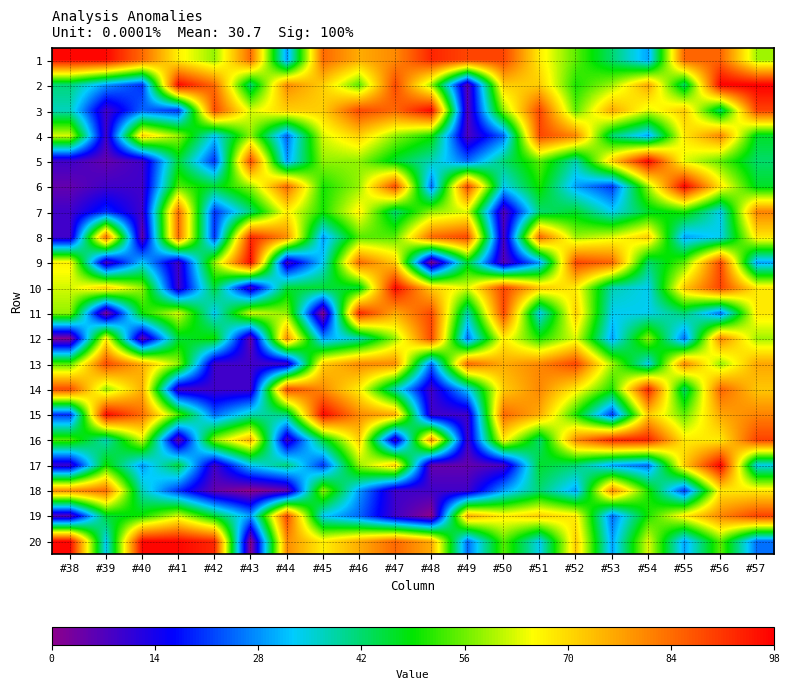

Reading left to right, what are all the values shown in this chart?

1: #38=968752881	#39=969231513	#40=842158808	#41=669639483	#42=585136259	#43=842757334	#44=288283912	#45=844029531	#46=757238683	#47=802617910	#48=930606502	#49=888690256	#50=888690256	#51=674763057	#52=547687218	#53=420784695	#54=294234880	#55=849986427	#56=849986427	#57=593741421
2: #38=413833898	#39=286633595	#40=201950635	#41=969746070	#42=842757334	#43=415427327	#44=801130122	#45=713779965	#46=544652892	#47=887411103	#48=588243004	#49=65197427	#50=716650169	#51=716650169	#52=505024899	#53=590954992	#54=763940747	#55=422579073	#56=978265165	#57=979268931
3: #38=371344512	#39=92134485	#40=244479019	#41=202516550	#42=885191653	#43=627956844	#44=713779965	#45=714367996	#46=886918688	#47=844864840	#48=972806518	#49=68055857	#50=583006680	#51=889875735	#52=547608003	#53=763171485	#54=634256809	#55=719481968	#56=422579073	#57=894015278
4: #38=626172099	#39=92130549	#40=712096428	#41=585020292	#42=330289298	#43=583006680	#44=246054713	#45=629052772	#46=714367996	#47=583006680	#48=503006825	#49=75727065	#50=248957111	#51=888690256	#52=805128388	#53=421059459	#54=293839024	#55=680124419	#56=807789335	#57=466223685
5: #38=92134485	#39=50551176	#40=92134485	#41=457390458	#42=202516550	#43=885711573	#44=288515956	#45=583006680	#46=583006680	#47=460170001	#48=375344447	#49=248531580	#50=419309927	#51=547608003	#52=377506505	#53=716650169	#54=976335819	#55=635051623	#56=550199861	#57=423705675
6: #38=50551176	#39=92131497	#40=92130549	#41=542292963	#42=457643777	#43=585136259	#44=843769116	#45=501660936	#46=586900548	#47=887518532	#48=248202365	#49=888786476	#50=334167865	#51=504964960	#52=292778498	#53=208436752	#54=591453338	#55=977437208	#56=680758281	#57=466235457
7: #38=92131497	#39=201773213	#40=92131497	#41=842158808	#42=202867593	#43=415719309	#44=671028796	#45=501385216	#46=672086864	#47=417255885	#48=583006680	#49=630829814	#50=68055857	#51=419735981	#52=462662647	#53=335956883	#54=463790951	#55=507559085	#56=338290216	#57=808909887
8: #38=92130549	#39=841641949	#40=50551176	#41=842327609	#42=202579756	#43=928180019	#44=798420985	#45=288898671	#46=544467205	#47=544793741	#48=845440764	#49=888517421	#50=75727065	#51=847253359	#52=590547528	#53=633277215	#54=716650169	#55=294234880	#56=337910891	#57=681251068
9: #38=668712493	#39=82039514	#40=329517943	#41=92134485	#42=585020292	#43=970487296	#44=92131497	#45=331596816	#46=844029531	#47=713779965	#48=13466740	#49=461281173	#50=65197427	#51=292019379	#52=890222830	#53=848253724	#54=421059459	#55=549877249	#56=888690256	#57=296228639
10: #38=626365148	#39=711579798	#40=583006680	#41=92131497	#42=457390458	#43=92130549	#44=458461111	#45=459053563	#46=459587876	#47=972708442	#48=715552520	#49=631029405	#50=889097288	#51=720045331	#52=675174906	#53=378547367	#54=336717387	#55=722052113	#56=893222026	#57=678629592
11: #38=583006680	#39=18742290	#40=499616410	#41=627599184	#42=330164469	#43=627985865	#44=583006680	#45=8603263	#46=929449167	#47=760225528	#48=887860123	#49=375808529	#50=889171119	#51=334409171	#52=716650169	#53=336063365	#54=336746668	#55=422219170	#56=253386554	#57=681258078
12: #38=13466740	#39=669155482	#40=53811763	#41=457305520	#42=500217583	#43=50551176	#44=798465259	#45=288283912	#46=374713191	#47=587322334	#48=888000844	#49=248453241	#50=674153951	#51=504642230	#52=632664667	#53=293320311	#54=583006680	#55=252082675	#56=808030359	#57=593165314
13: #38=541183232	#39=884165240	#40=754542198	#41=584853191	#42=92134485	#43=92134485	#44=92130549	#45=714192594	#46=801942282	#47=799838423	#48=248189795	#49=845838557	#50=758757403	#51=804962237	#52=890701511	#53=591076043	#54=336550302	#55=807181101	#56=583006680	#57=766151529
14: #38=883724342	#39=583006680	#40=754427021	#41=92130549	#42=92130549	#43=92131497	#44=886231678	#45=801130122	#46=672355046	#47=375197367	#48=92134485	#49=333465726	#50=716411655	#51=804672659	#52=675173769	#53=505951475	#54=933986963	#55=422057281	#56=850936185	#57=723680583
15: #38=201393587	#39=968752881	#40=839523595	#41=542311716	#42=245216009	#43=373175626	#44=415986930	#45=971740825	#46=802218430	#47=757238683	#48=92131497	#49=92134485	#50=846338713	#51=759704846	#52=505145925	#53=208825927	#54=721832954	#55=550105436	#56=765419202	#57=808672319
16: #38=541078898	#39=371732201	#40=627185967	#41=50551176	#42=585266886	#43=755609431	#44=92134485	#45=458949821	#46=713779965	#47=92131497	#48=803163895	#49=92131497	#50=674351358	#51=419309927	#52=805609773	#53=933471459	#54=934099170	#55=677589291	#56=677589291	#57=894128362
17: #38=98290916	#39=499167558	#40=287032677	#41=457253190	#42=92131497	#43=330289298	#44=416316977	#45=203920701	#46=586990804	#47=714969904	#48=50551176	#49=50551176	#50=83246615	#51=461970667	#52=420108648	#53=293410669	#54=251409313	#55=716650169	#56=977847952	#57=338625005
18: #38=796327788	#39=841620908	#40=371732201	#41=201950635	#42=50551176	#43=1667076	#44=50551176	#45=586607037	#46=289596719	#47=92134485	#48=92130549	#49=92130549	#50=291505011	#51=419650362	#52=292703062	#53=806054157	#54=506644273	#55=210114646	#56=680920308	#57=678732322
19: #38=66036014	#39=456559420	#40=499494967	#41=627266197	#42=457733605	#43=288092174	#44=886252564	#45=331754496	#46=246910164	#47=92130549	#48=1667076	#49=758757403	#50=674051036	#51=716928257	#52=674763057	#53=251325886	#54=506336341	#55=677098378	#56=807978095	#57=893959682
20: #38=968907401	#39=329322000	#40=969457826	#41=969835811	#42=927782528	#43=8603263	#44=798387786	#45=671619177	#46=757143789	#47=845070166	#48=757946862	#49=248846317	#50=546647579	#51=334687185	#52=717716043	#53=293587716	#54=633976414	#55=294397397	#56=550105436	#57=254342092